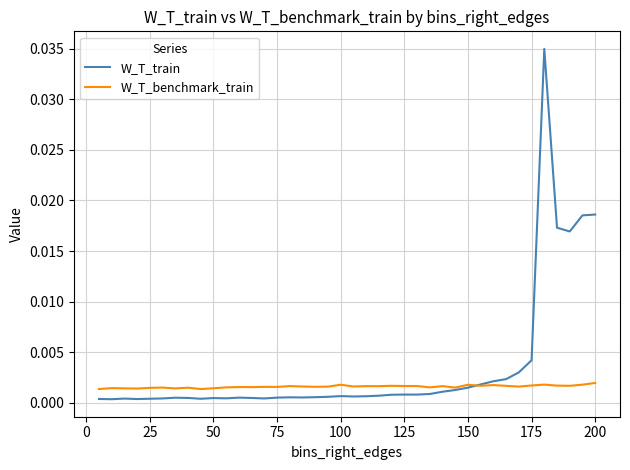

Which series has the largest range (max minus min)?

W_T_train